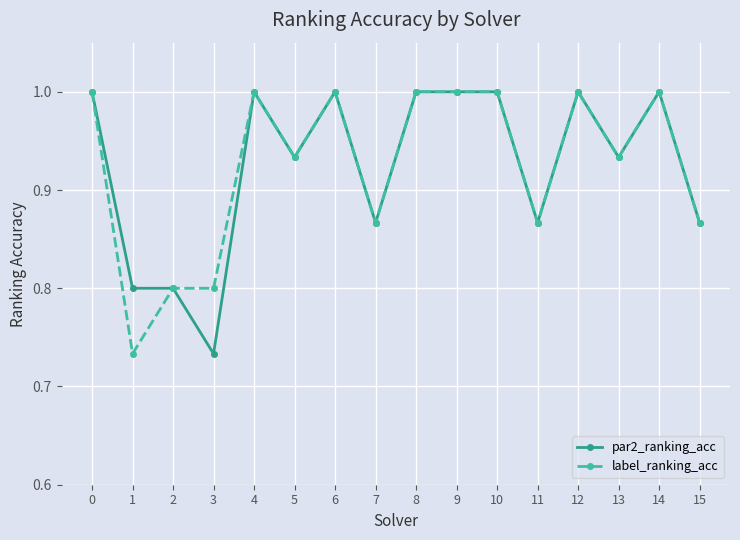

What is the maximum value for label_ranking_acc?

1.0